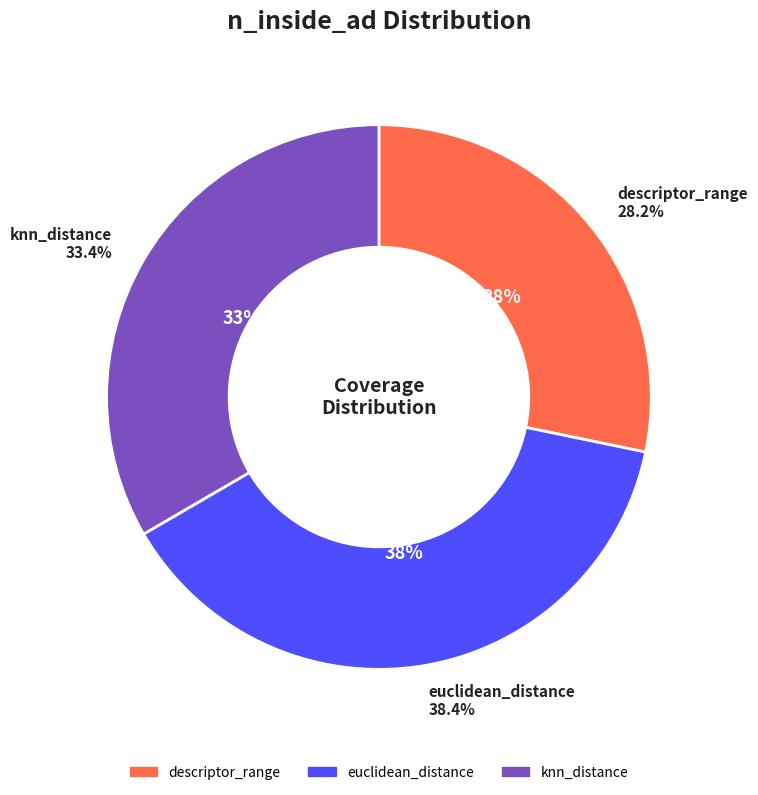

What is the smallest slice in the pie chart?

descriptor_range